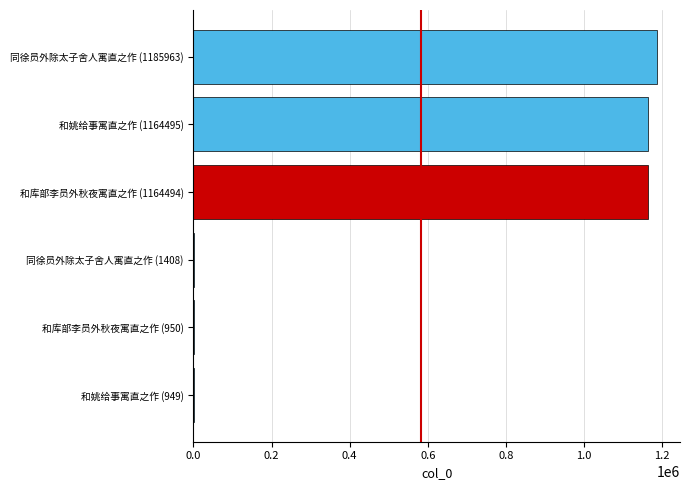

What is the sum of all values?

3518259